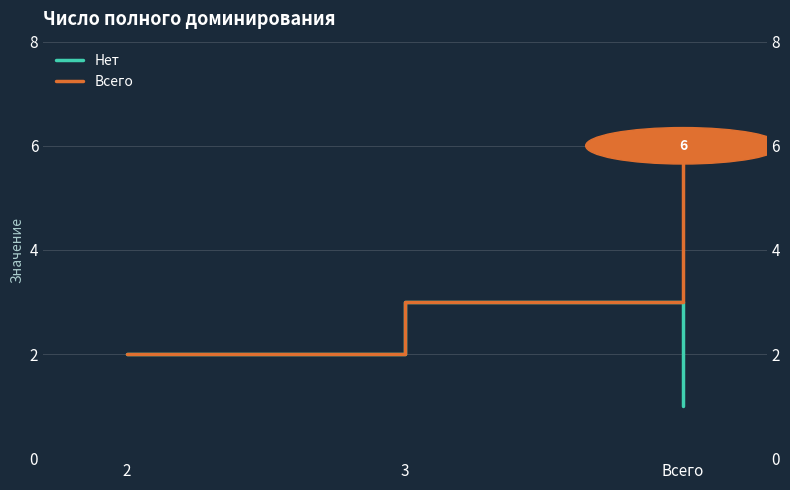

Which label corresponds to the smallest value in the chart?

Всего